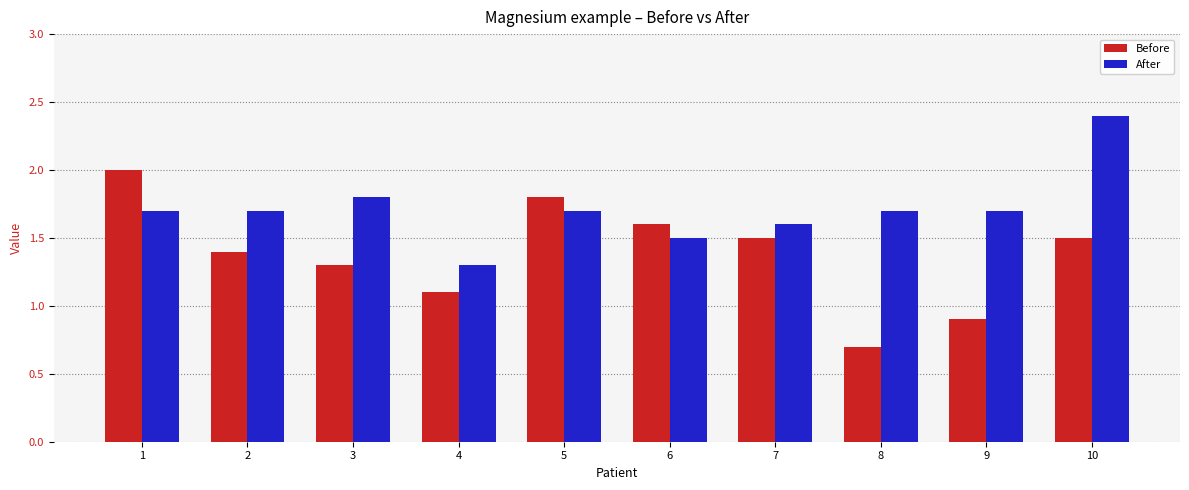

What is the difference between the maximum and minimum values in the After series?

1.1